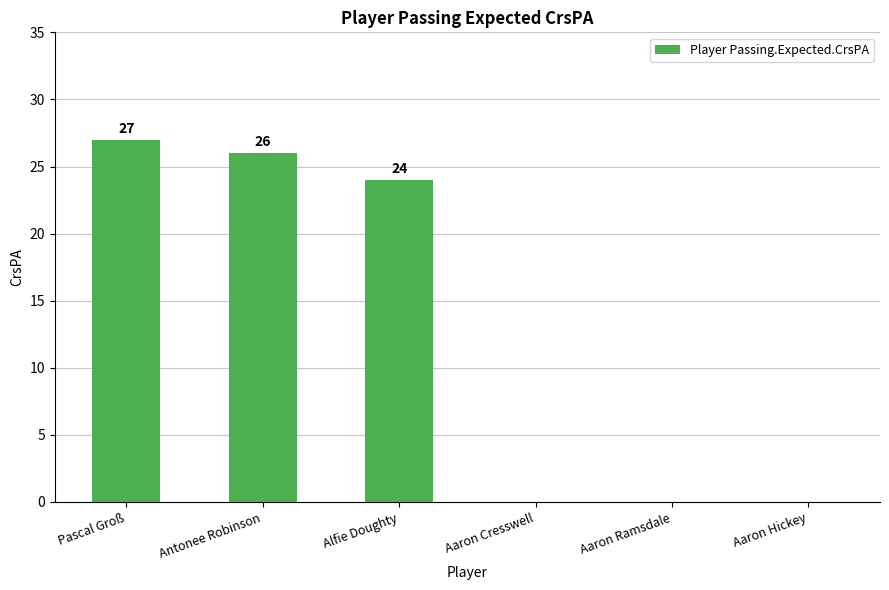

What is the greatest value displayed?

27